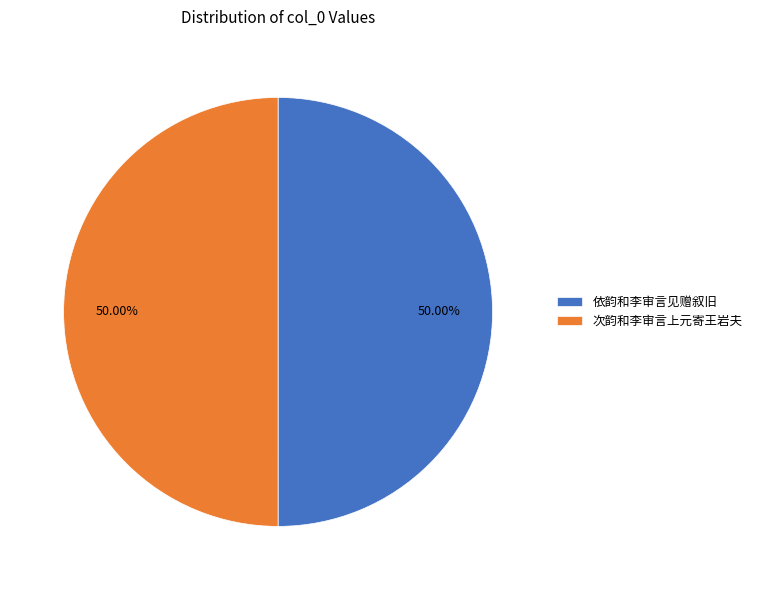

How many segments does this pie chart have?

2